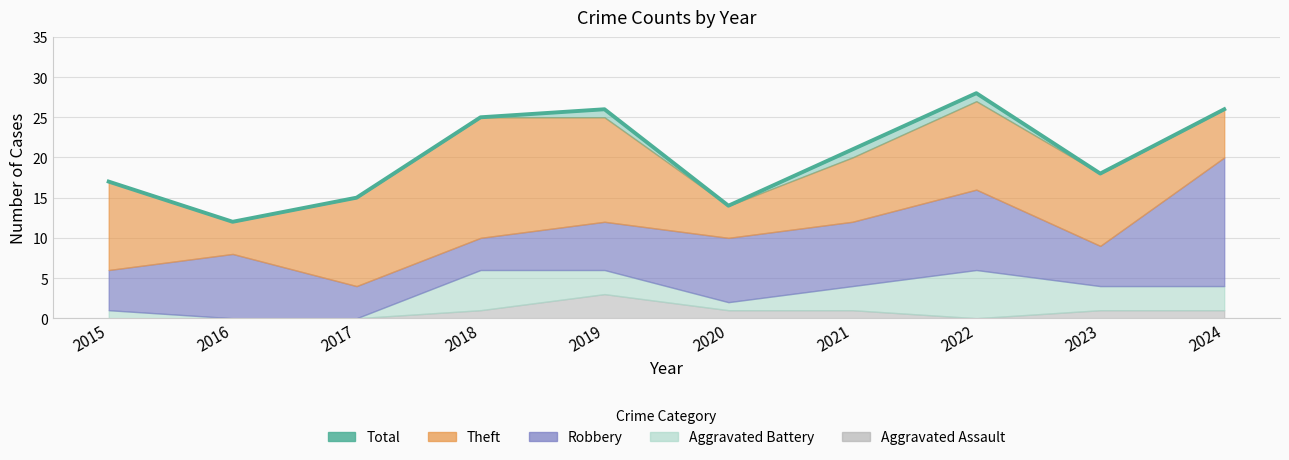

The chart shows a value of 21 at 2021. True or false?

True